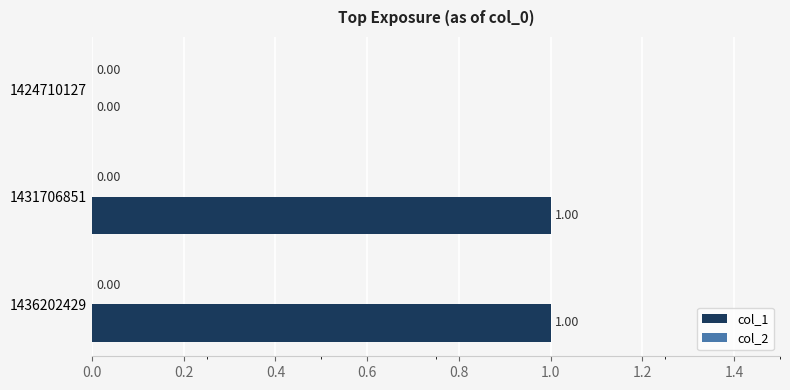

What is the change in value from 1424710127 to 1436202429?

+1